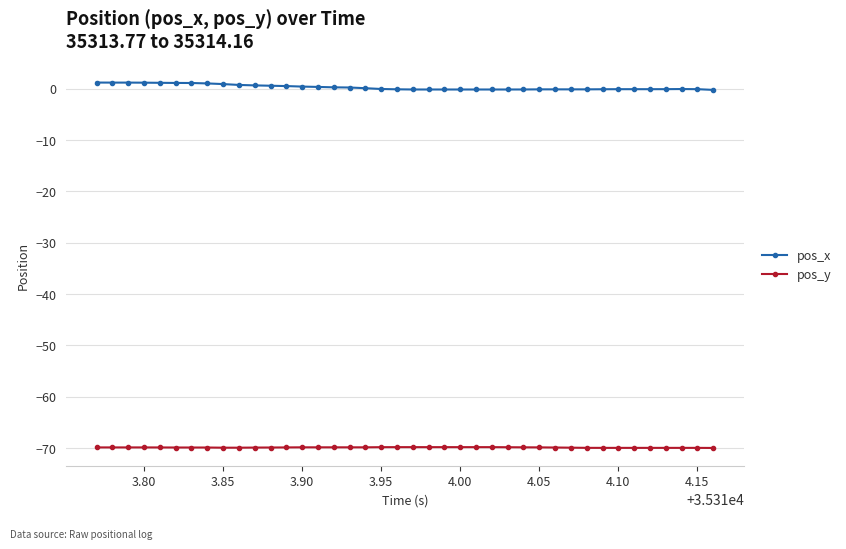

What is the sum of all pos_x values?

10.8